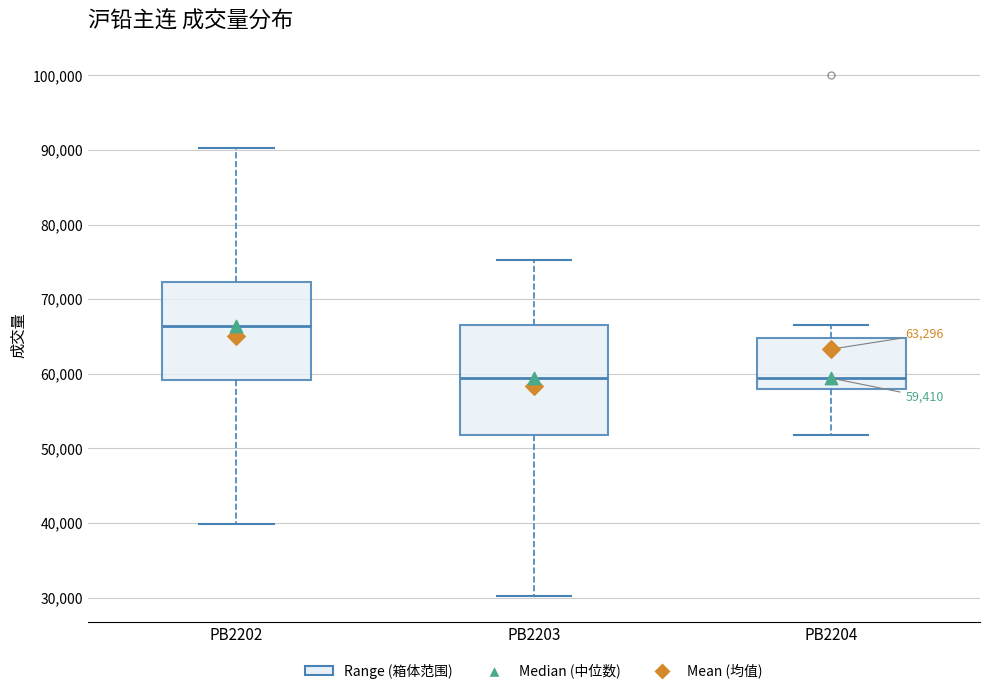

Which box is the tallest, from its lower edge to its upper edge?

PB2203